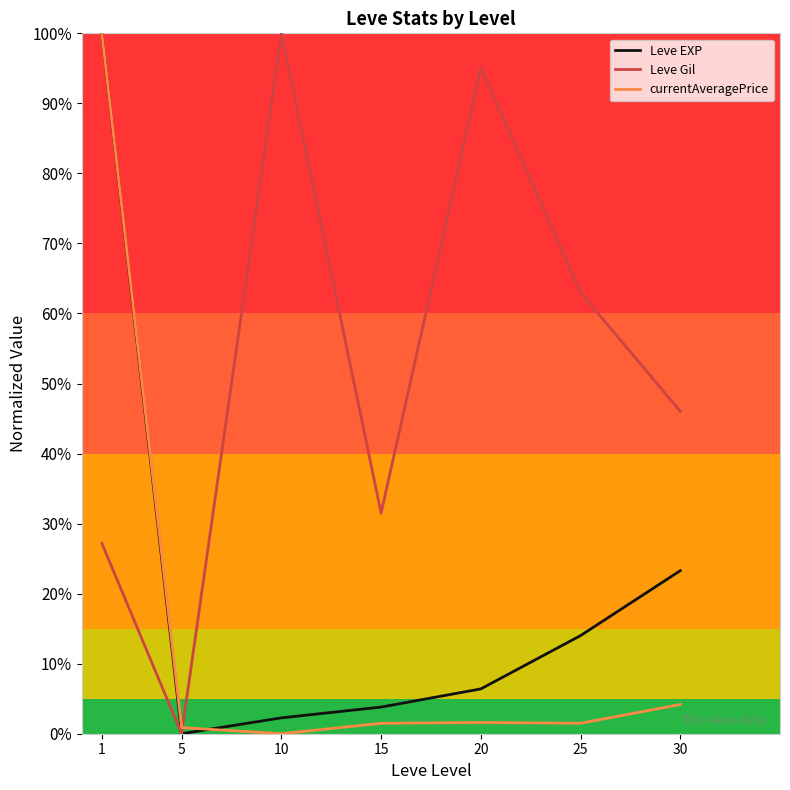

At 15, list the series in order from largest to smallest.

Leve Gil, Leve EXP, currentAveragePrice